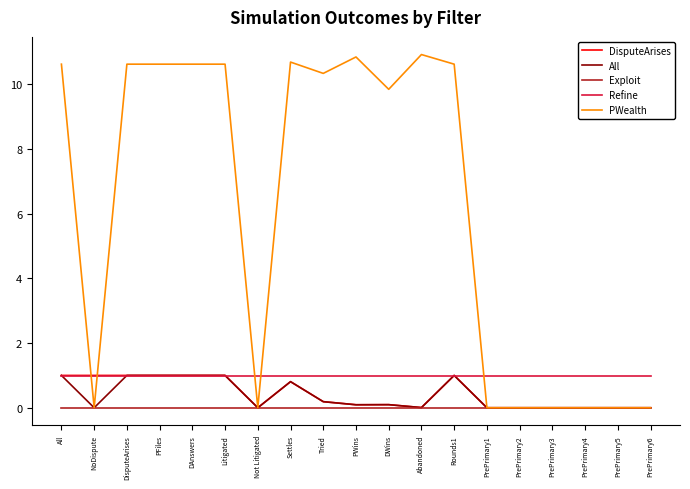

What is the maximum value shown in the chart?

10.9